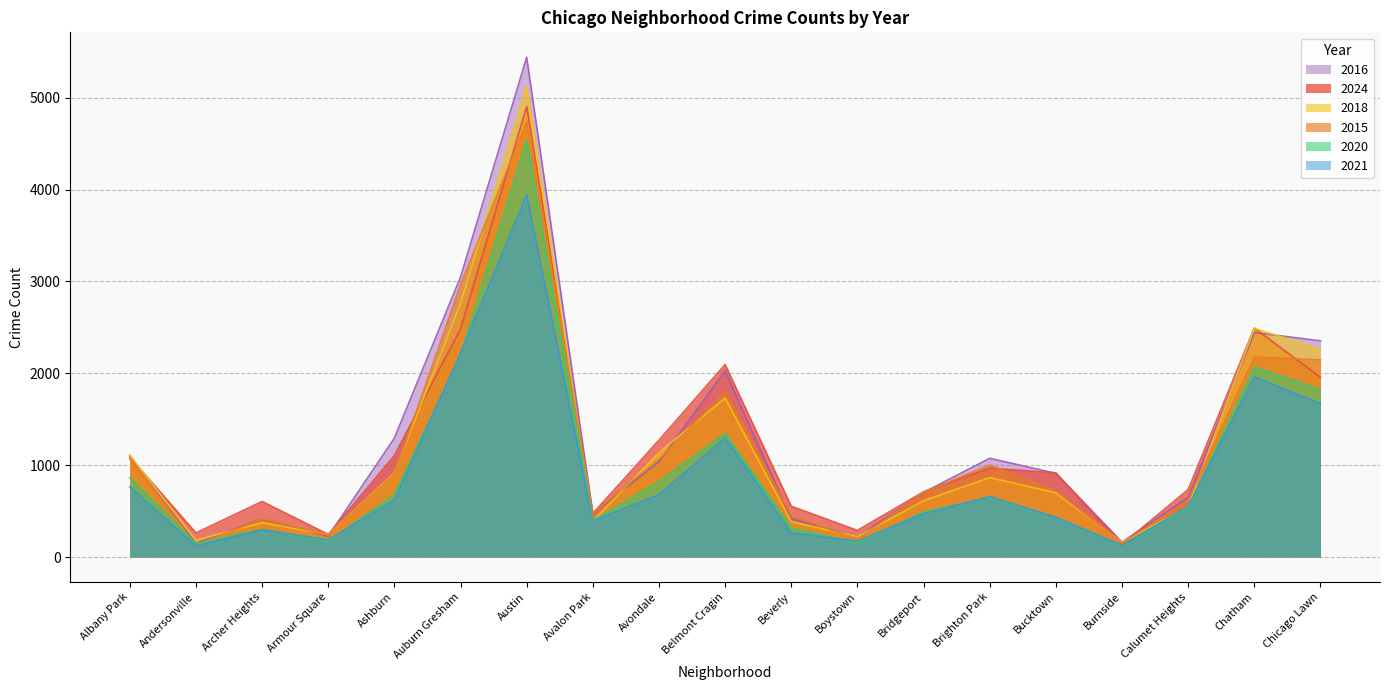

At which category is the sum across all series the highest?

Austin